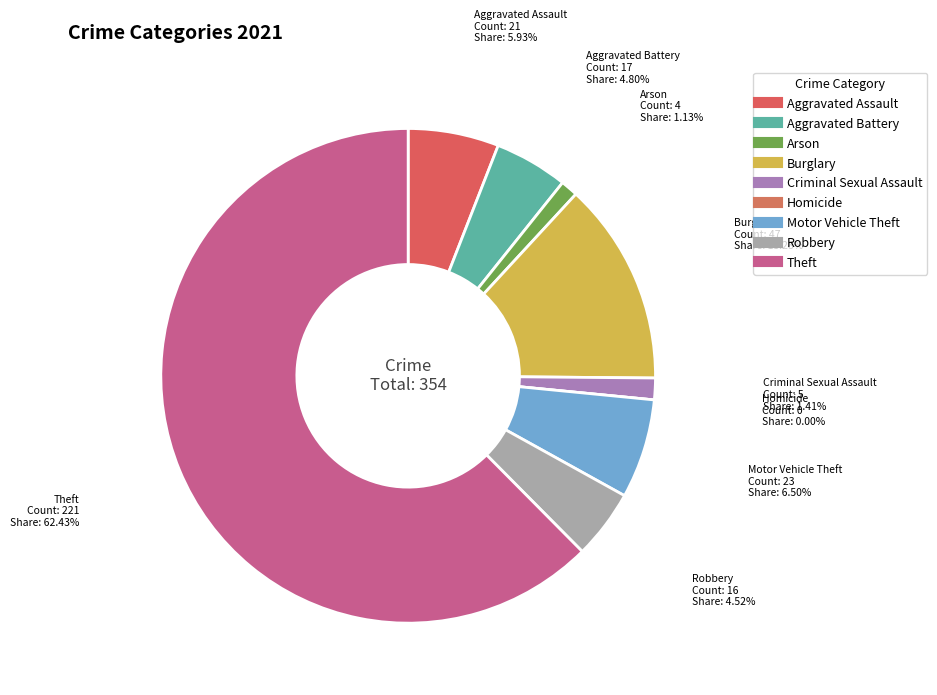

Count the number of slices in the pie.

9